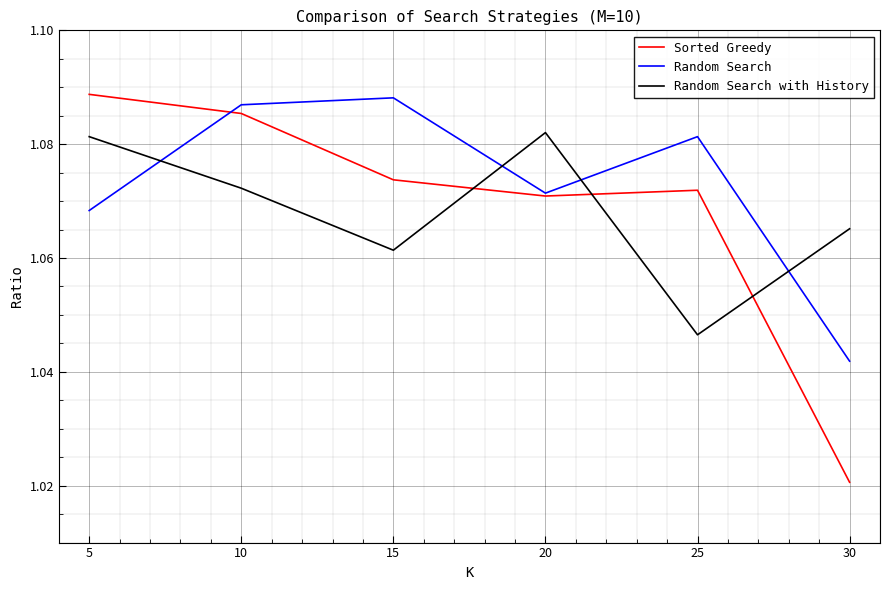

At which label does Sorted Greedy reach its minimum?

30